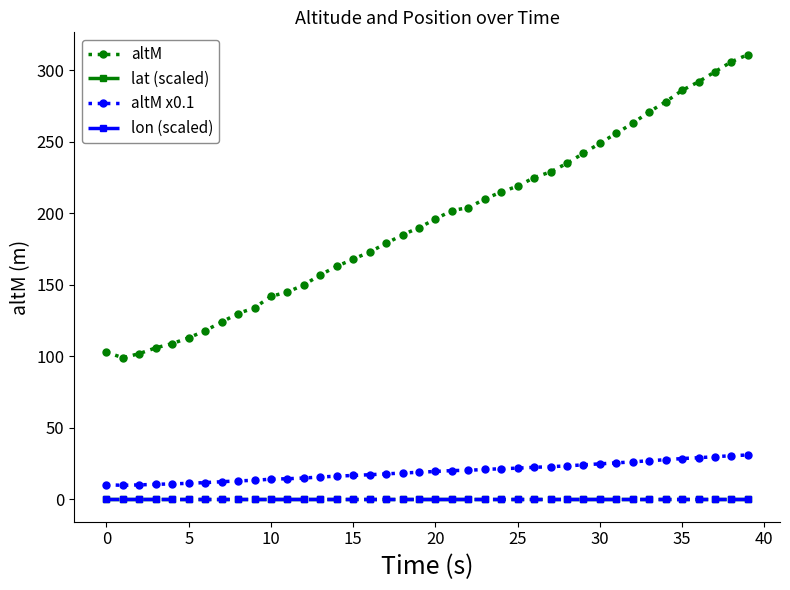

Reading right to left, extract all data points from this chart.

altM: 311.0	306.0	299.0	292.0	286.0	278.0	271.0	263.0	256.0	249.0	242.0	235.0	229.0	225.0	219.0	215.0	210.0	204.0	202.0	196.0	190.0	185.0	179.0	173.0	168.0	163.0	157.0	150.0	145.0	142.0	134.0	130.0	124.0	118.0	113.0	109.0	106.0	102.0	99.0	103.0
lat (scaled): 0.0	0.0	0.0	0.0	0.0	0.0	0.0	0.0	0.0	0.0	0.0	0.0	0.0	0.0	0.0	0.0	0.0	0.0	0.0	0.0	0.0	0.0	0.0	0.0	0.0	0.0	0.0	0.0	0.0	0.0	0.0	0.0	0.0	0.0	0.0	0.0	0.0	0.0	0.0	0.0
altM x0.1: 31.1	30.6	29.9	29.2	28.6	27.8	27.1	26.3	25.6	24.9	24.2	23.5	22.9	22.5	21.9	21.5	21.0	20.4	20.2	19.6	19.0	18.5	17.9	17.3	16.8	16.3	15.7	15.0	14.5	14.2	13.4	13.0	12.4	11.8	11.3	10.9	10.6	10.2	9.9	10.3
lon (scaled): 0.0	0.0	0.0	0.0	0.0	0.0	0.0	0.0	0.0	0.0	0.0	0.0	0.0	0.0	0.0	0.0	0.0	0.0	0.0	0.0	0.0	0.0	0.0	0.0	0.0	0.0	0.0	0.0	0.0	0.0	0.0	0.0	0.0	0.0	0.0	0.0	0.0	0.0	0.0	0.0